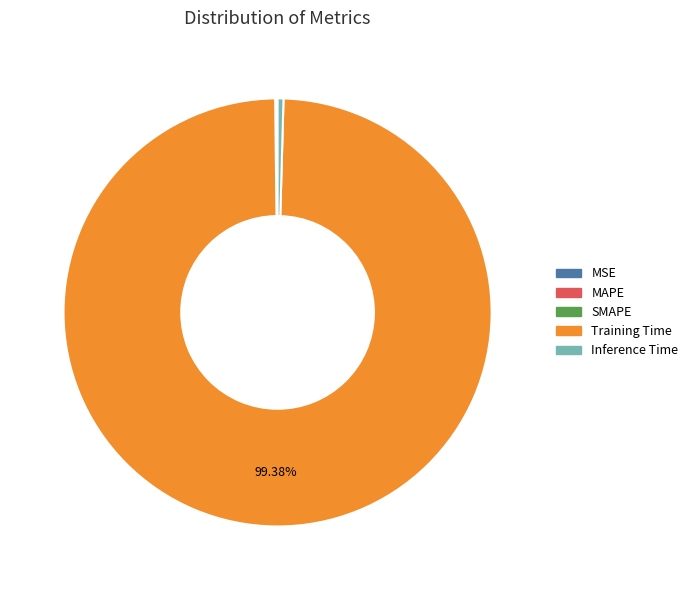

Which category has the biggest portion of the pie?

Training Time